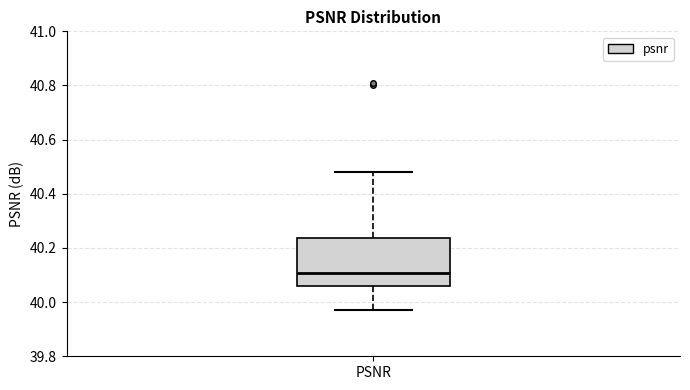

Where does the upper whisker of the box for PSNR end on the y-axis? The values are not printed on the chart, so give them approximately, as read against the axis.

40.48